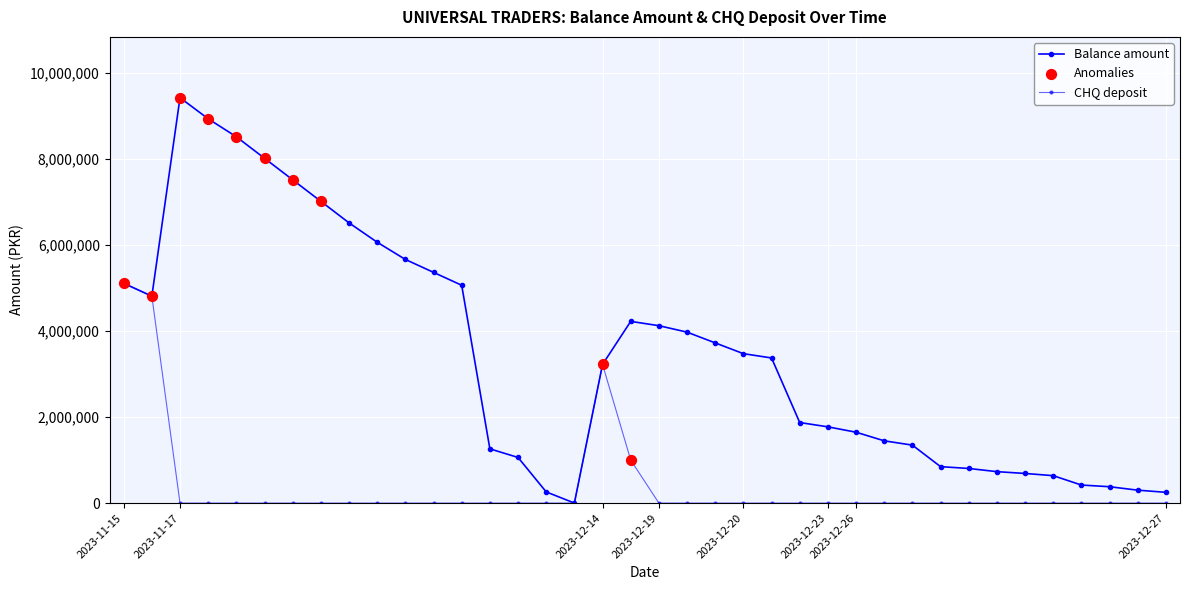

How many lines are shown in the chart?

2